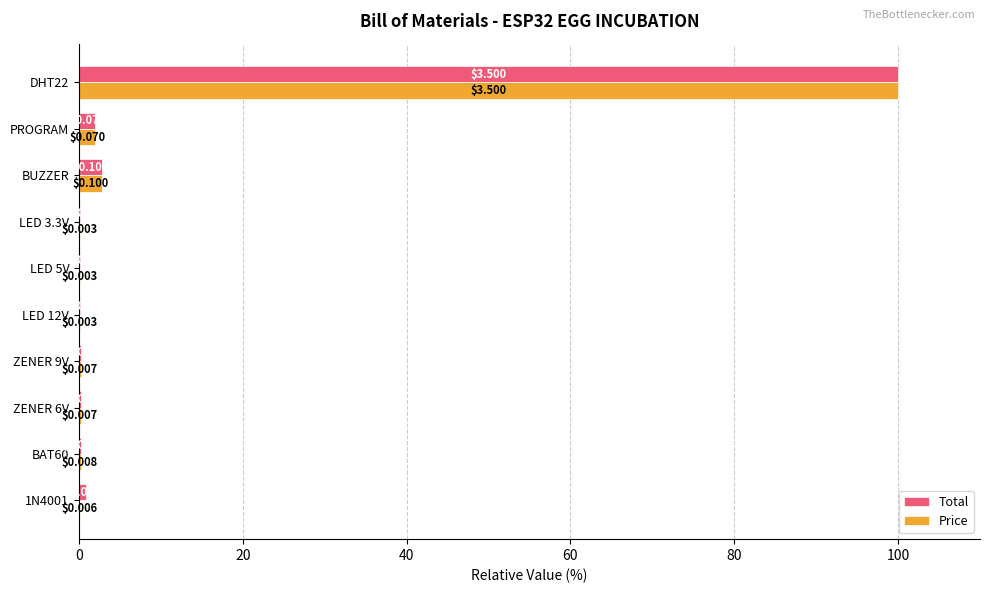

What are all the series names shown in the legend?

Total, Price